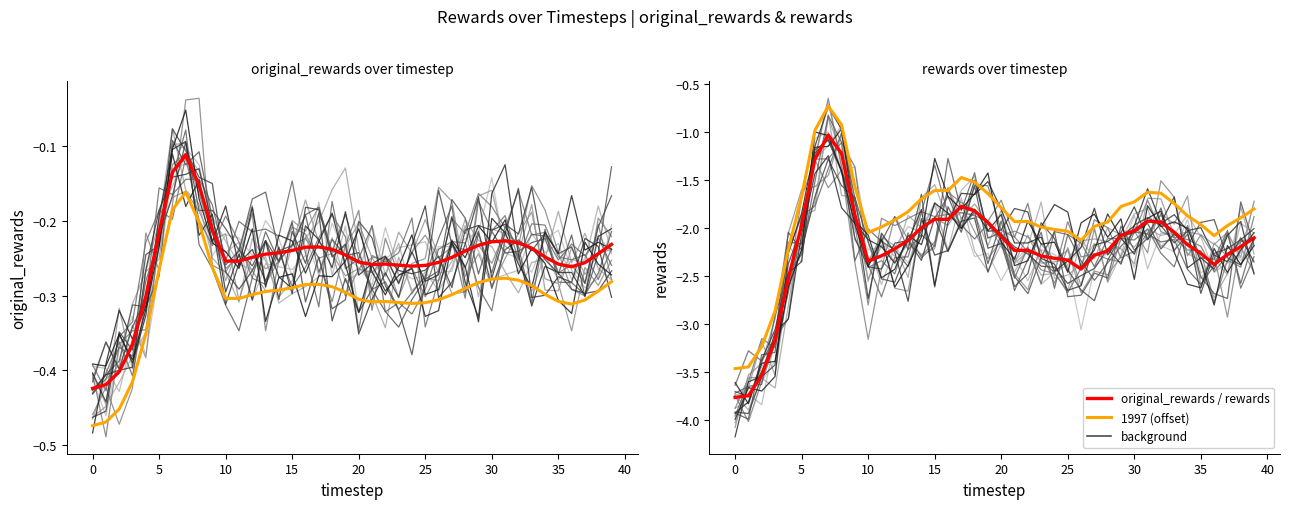

What is the value of the rewards point at the 32nd from the left?

-1.9